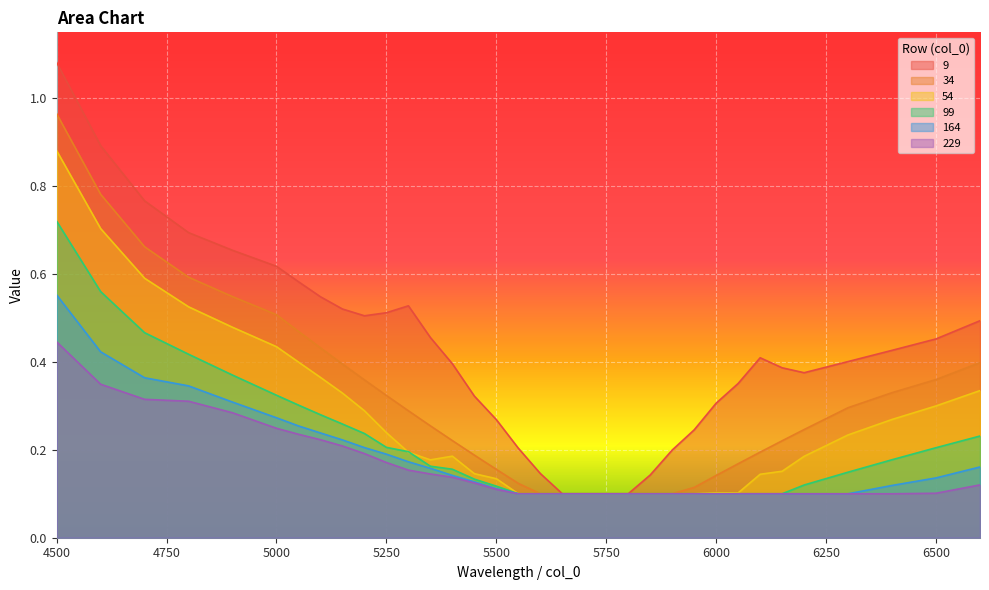

Is it true that 164 equals 0.1 at 6100?

True